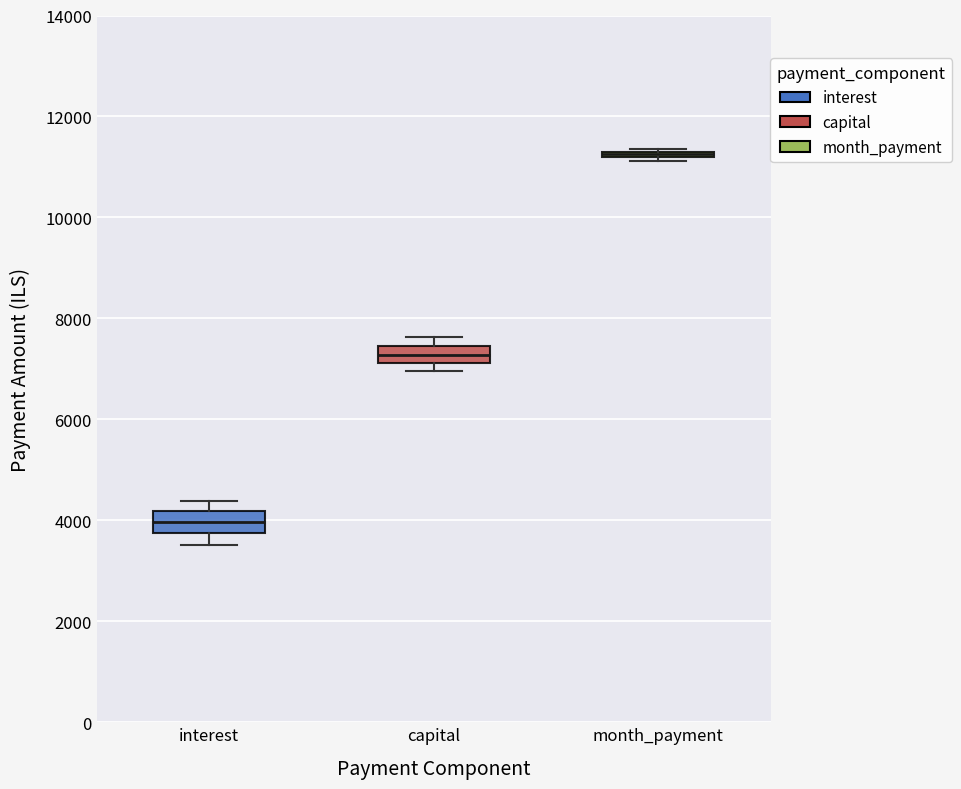

Where is the lower edge of the box for capital on the y-axis? The values are not printed on the chart, so give them approximately, as read against the axis.

7200